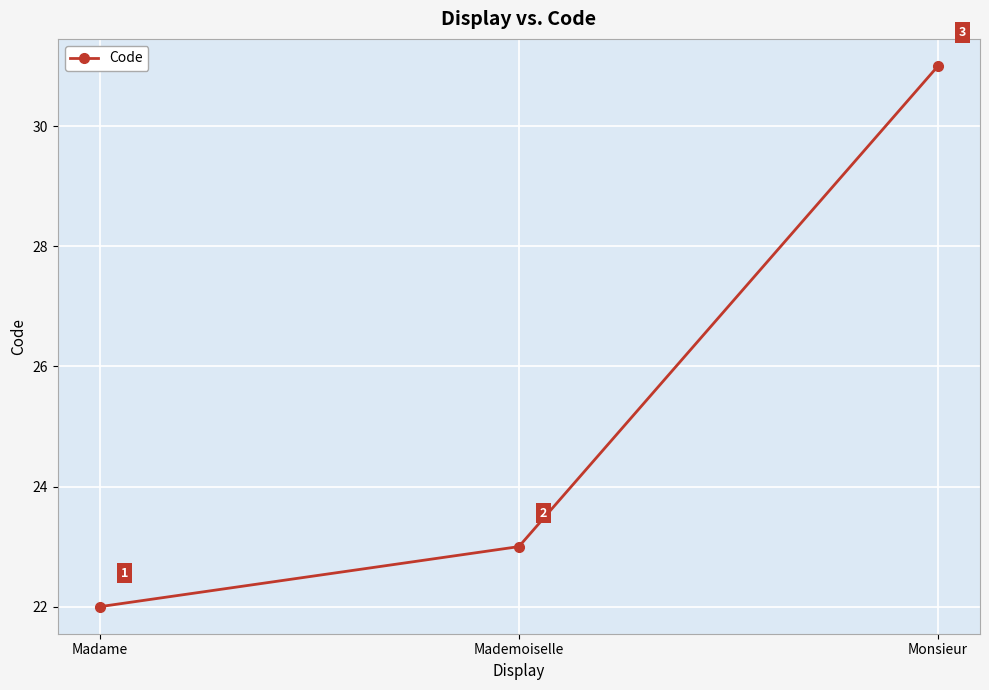

What is the greatest value displayed?

31